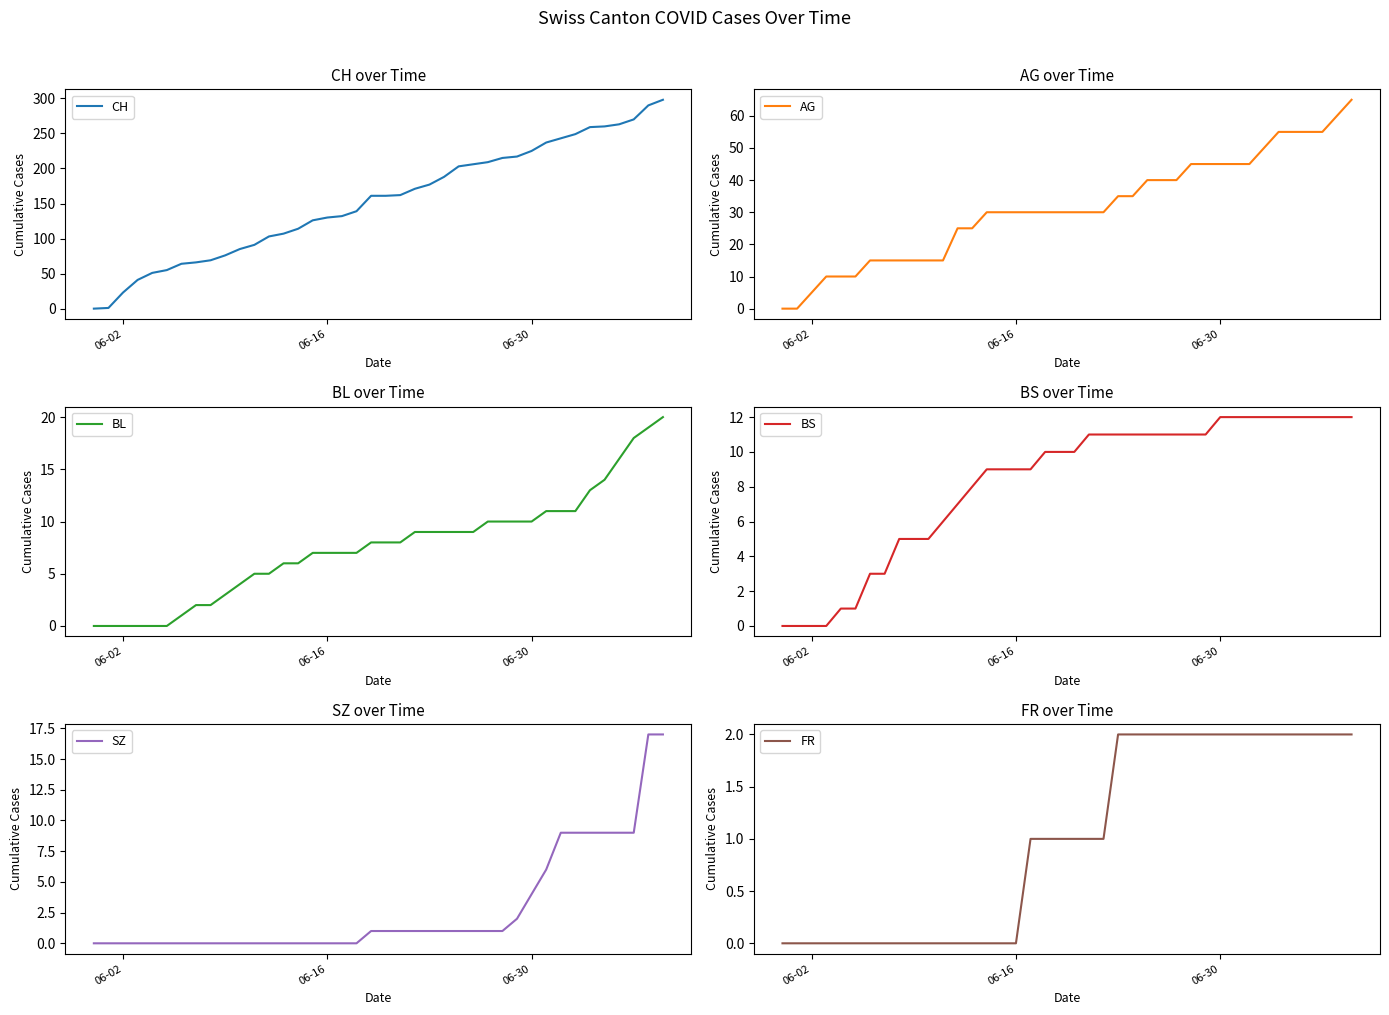

What position from the left is 06-16?

17